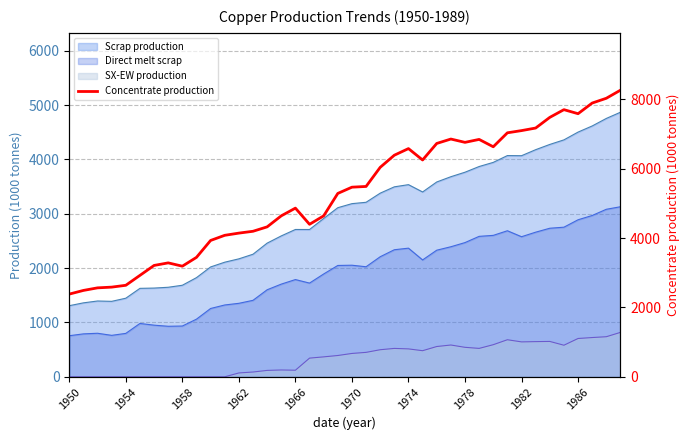

Reading right to left, list all the values displayed in this chart.

8268.6	8035.4	7897.6	7590.1	7706.8	7484.2	7176.7	7102.6	7039.0	6636.1	6848.3	6763.5	6859.0	6731.9	6254.7	6583.5	6392.7	6042.8	5491.4	5470.3	5290.1	4643.2	4399.4	4866.1	4643.5	4325.4	4198.2	4145.3	4081.7	3933.3	3445.6	3191.1	3286.6	3212.5	2926.2	2639.9	2587.0	2565.9	2491.7	2385.7